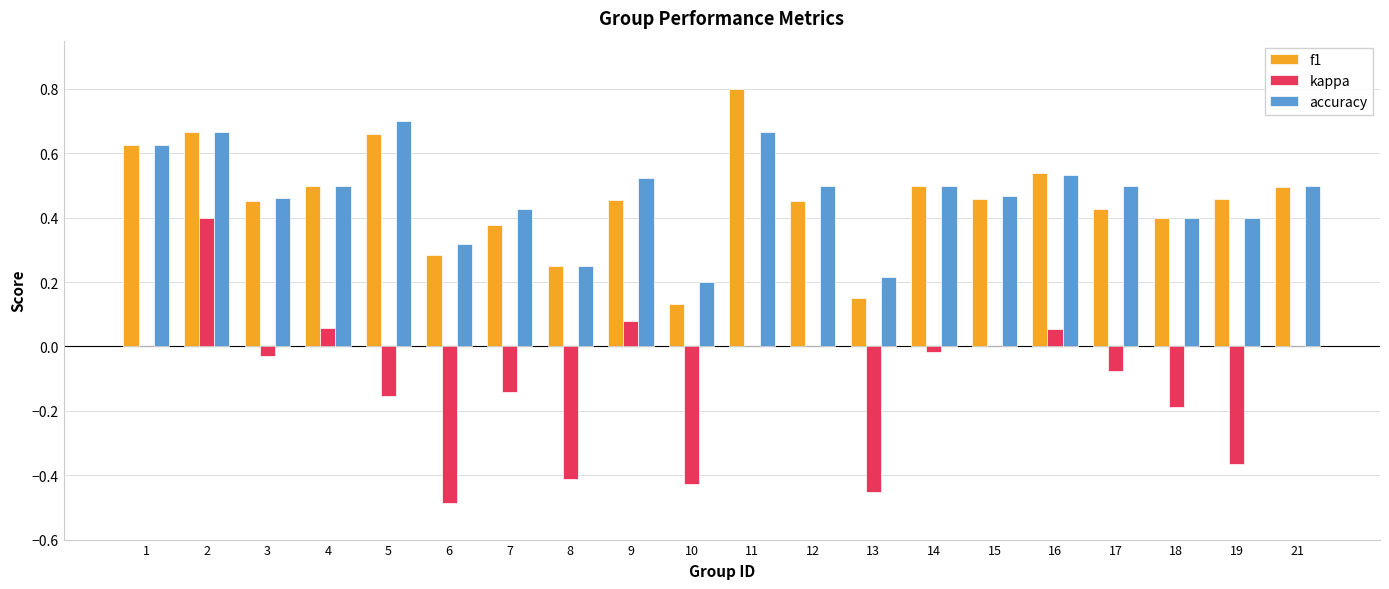

How many categories are shown in the chart?

20